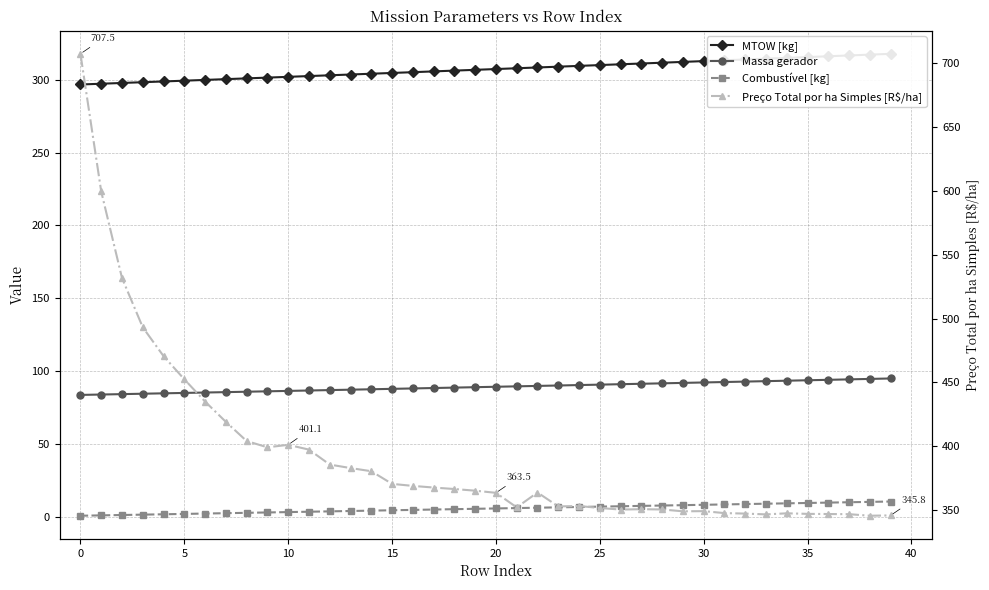

Rank the series at 18 from lowest to highest value.

Combustível [kg], Massa gerador, MTOW [kg], Preço Total por ha Simples [R$/ha]